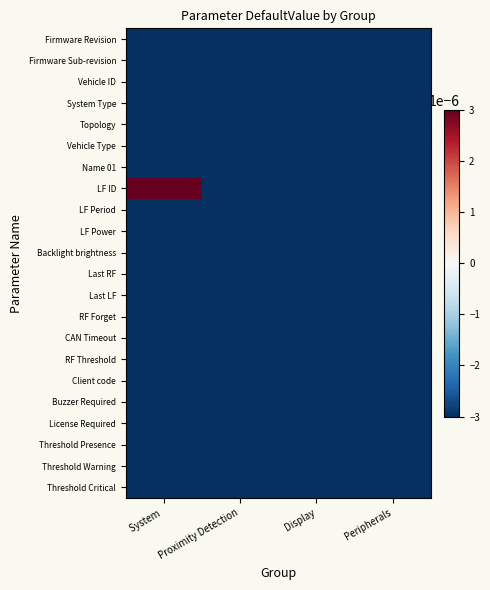

At which category does the chart reach its minimum across all series?

Proximity Detection